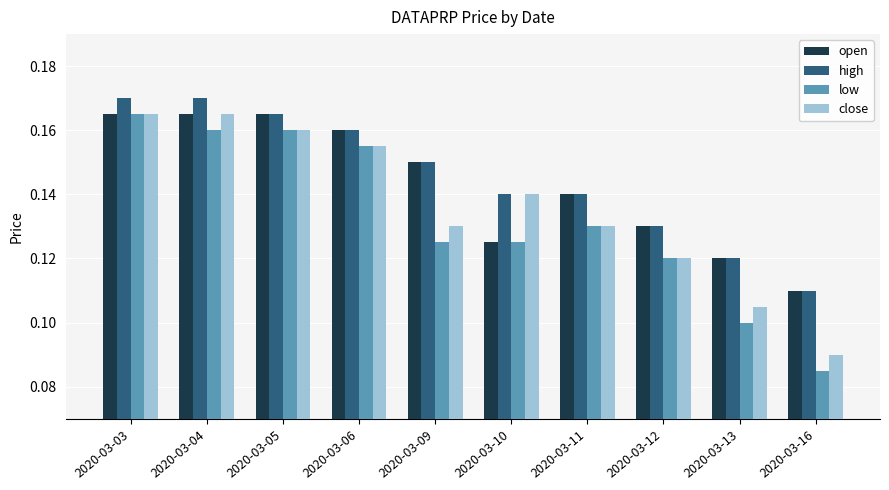

The value of close at 2020-03-09 is 0.2. True or false?

False